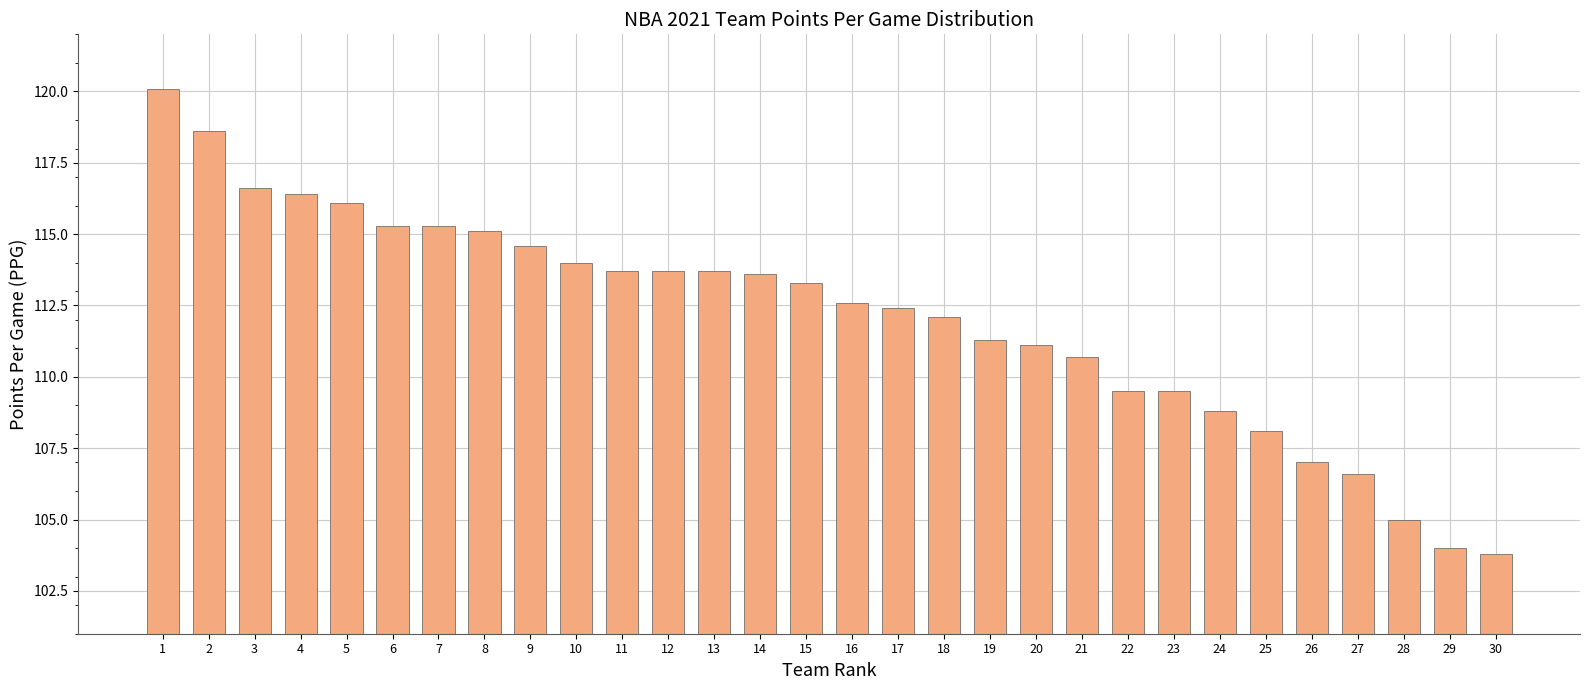

Reading left to right, list all the values displayed in this chart.

1=120.1	2=118.6	3=116.6	4=116.4	5=116.1	6=115.3	7=115.3	8=115.1	9=114.6	10=114.0	11=113.7	12=113.7	13=113.7	14=113.6	15=113.3	16=112.6	17=112.4	18=112.1	19=111.3	20=111.1	21=110.7	22=109.5	23=109.5	24=108.8	25=108.1	26=107.0	27=106.6	28=105.0	29=104.0	30=103.8